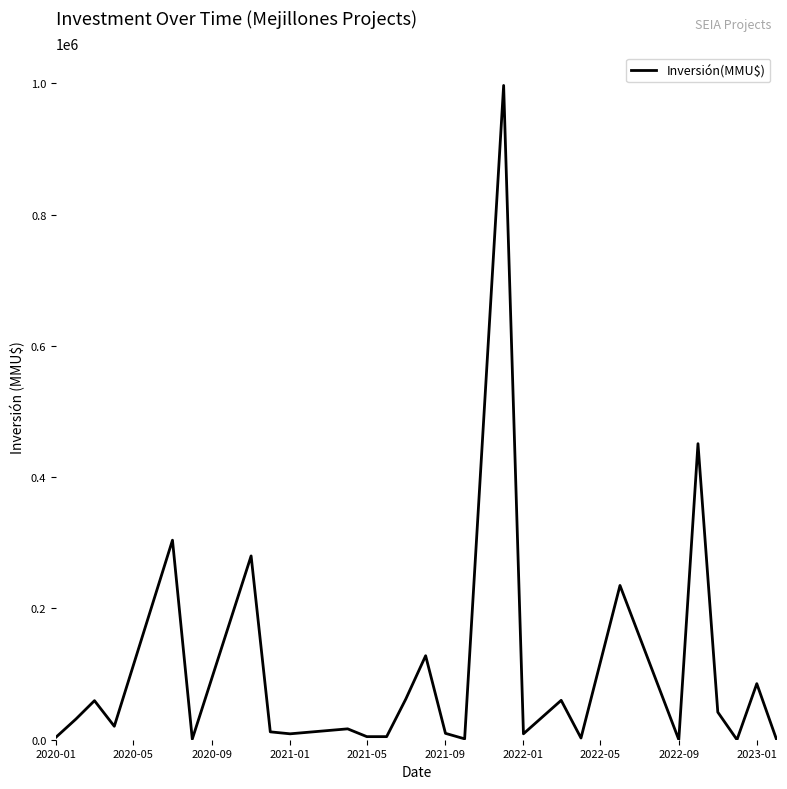

What is the difference between the maximum and minimum values?

996720.0